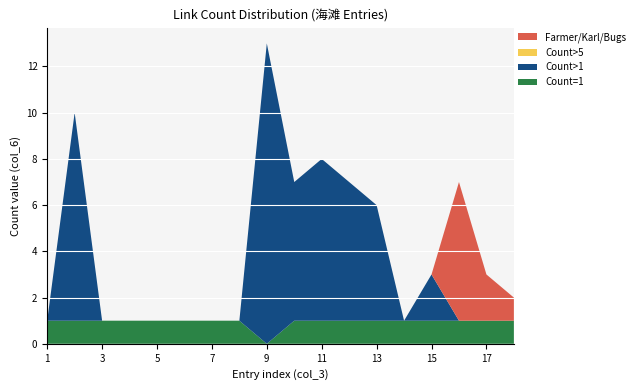

Reading left to right, extract all data points from this chart.

Count=1: 1=1	2=1	3=1	4=1	5=1	6=1	7=1	8=1	9=0	10=1	11=1	12=1	13=1	14=1	15=1	16=1	17=1	18=1
Count>1: 1=0	2=9	3=0	4=0	5=0	6=0	7=0	8=0	9=13	10=6	11=7	12=6	13=5	14=0	15=2	16=0	17=0	18=0
Count>5: 1=0	2=0	3=0	4=0	5=0	6=0	7=0	8=0	9=0	10=0	11=0	12=0	13=0	14=0	15=0	16=0	17=0	18=0
Farmer/Karl/Bugs: 1=0	2=0	3=0	4=0	5=0	6=0	7=0	8=0	9=0	10=0	11=0	12=0	13=0	14=0	15=0	16=6	17=2	18=1